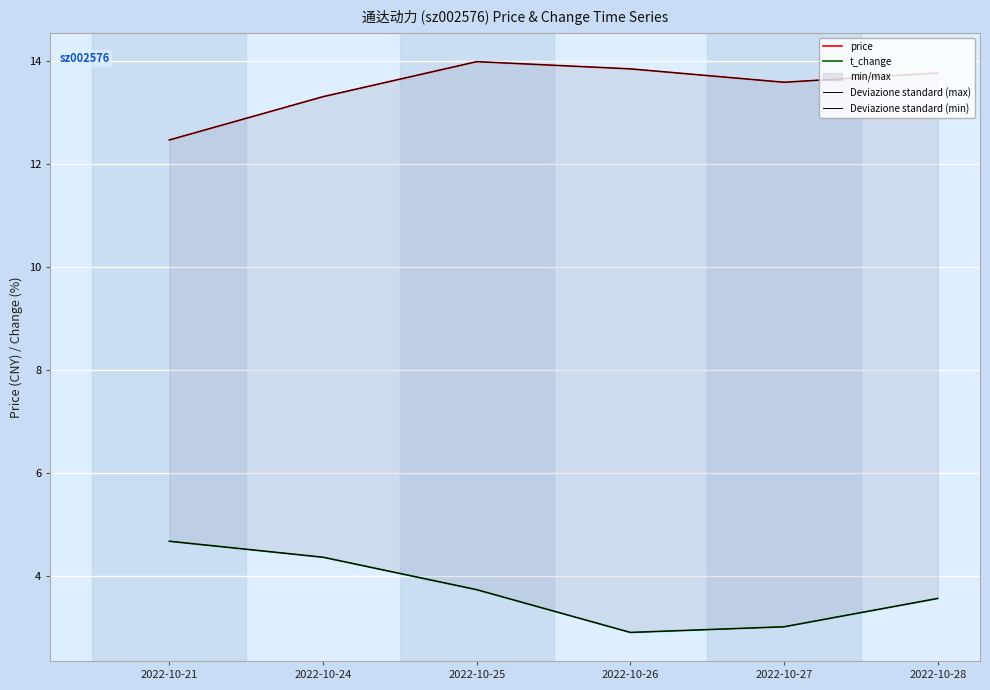

Reading left to right, transcribe all the data shown in this chart.

price: 12.5	13.3	14.0	13.8	13.6	13.8
t_change: 4.7	4.4	3.7	2.9	3.0	3.6
Deviazione standard (max): 12.5	13.3	14.0	13.8	13.6	13.8
Deviazione standard (min): 4.7	4.4	3.7	2.9	3.0	3.6